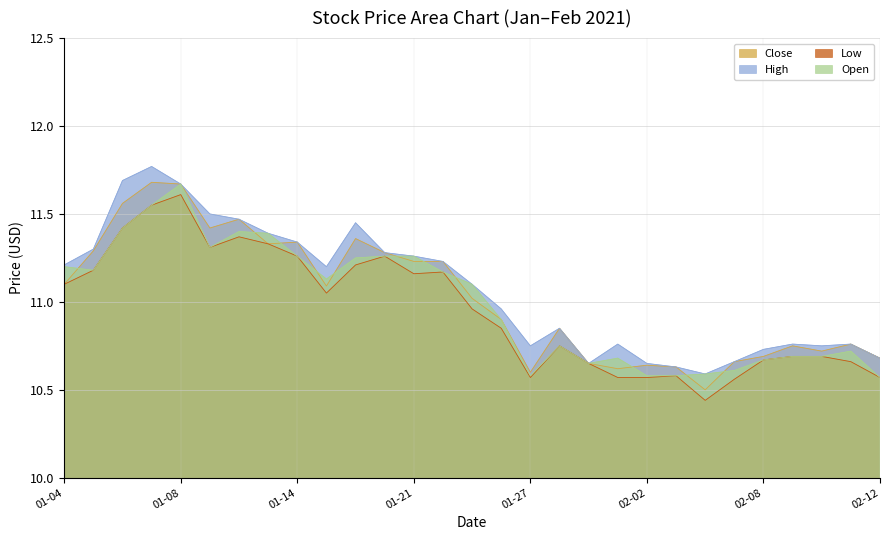

The Low series shows 4.8 at 01-04. True or false?

False